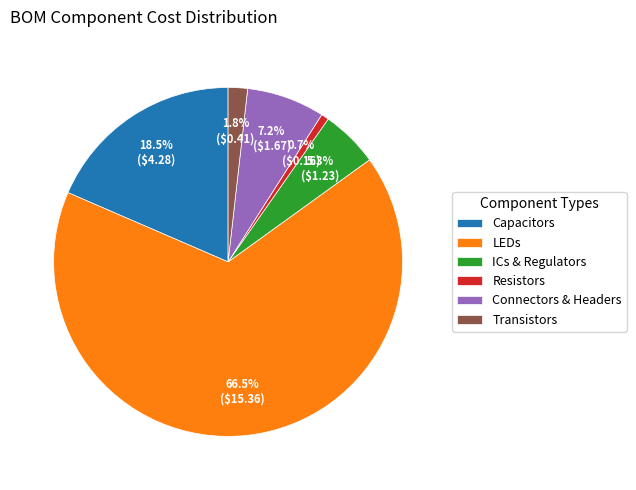

Rank the categories by value from highest to lowest.

LEDs, Capacitors, Connectors & Headers, ICs & Regulators, Transistors, Resistors